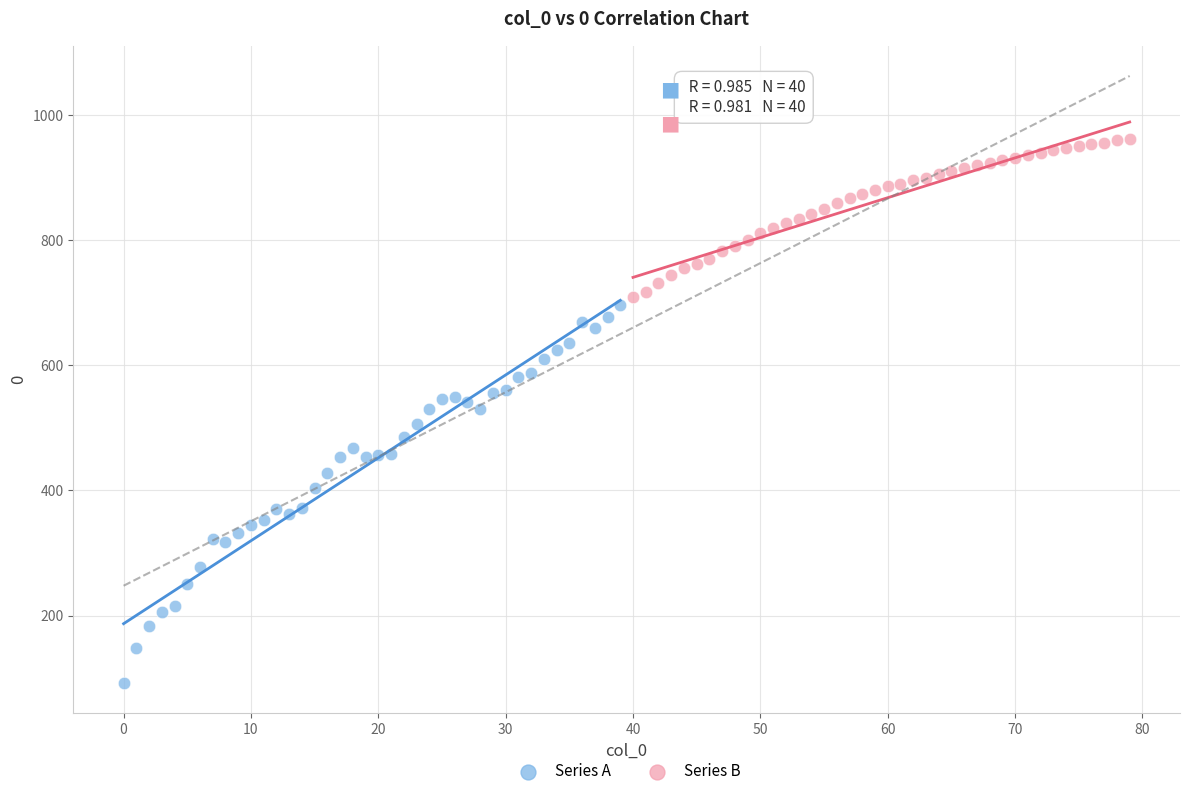

Which series has the widest spread of Y values?

Series A